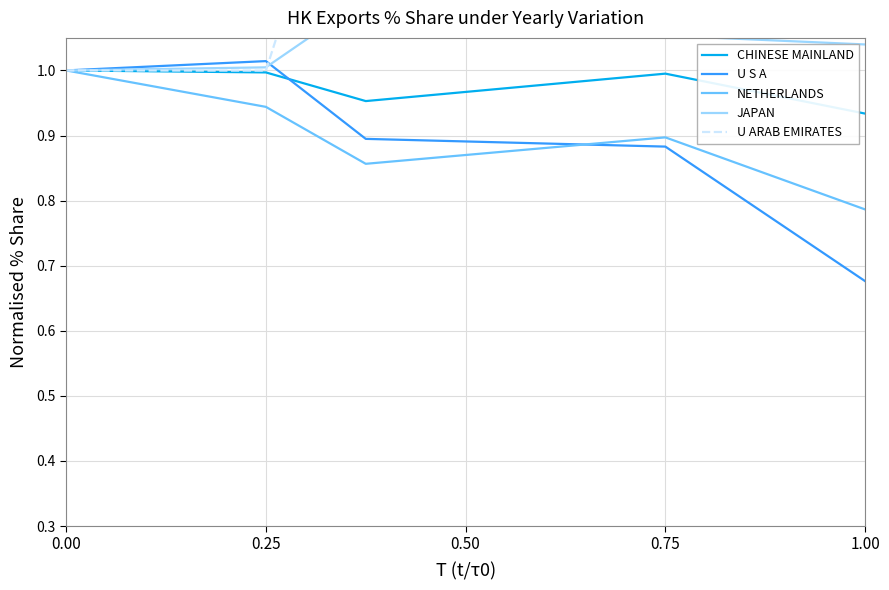

How many intersections are there between U S A and CHINESE MAINLAND?

1